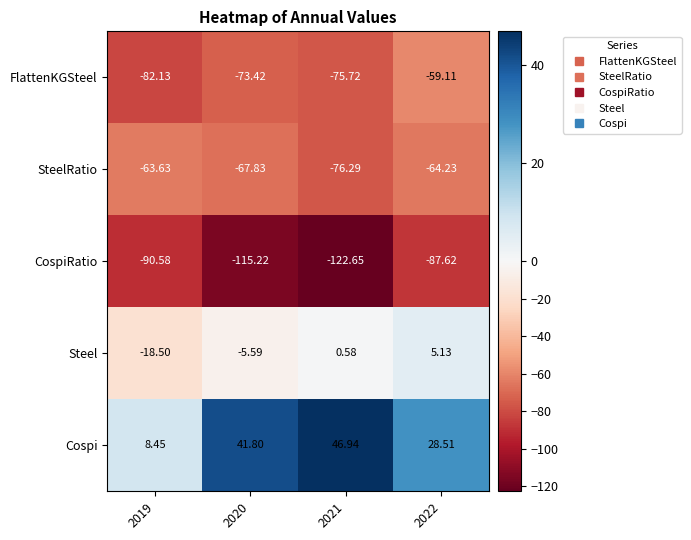

How many categories are shown in the chart?

4